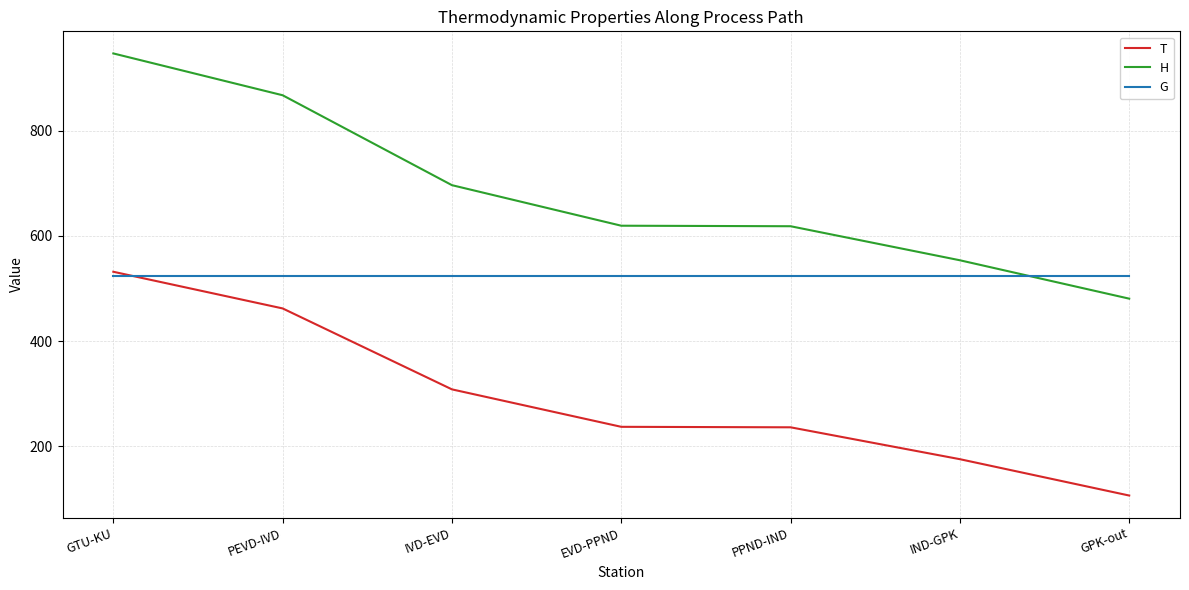

What is the difference between the highest and lowest values at PPND-IND?

382.2